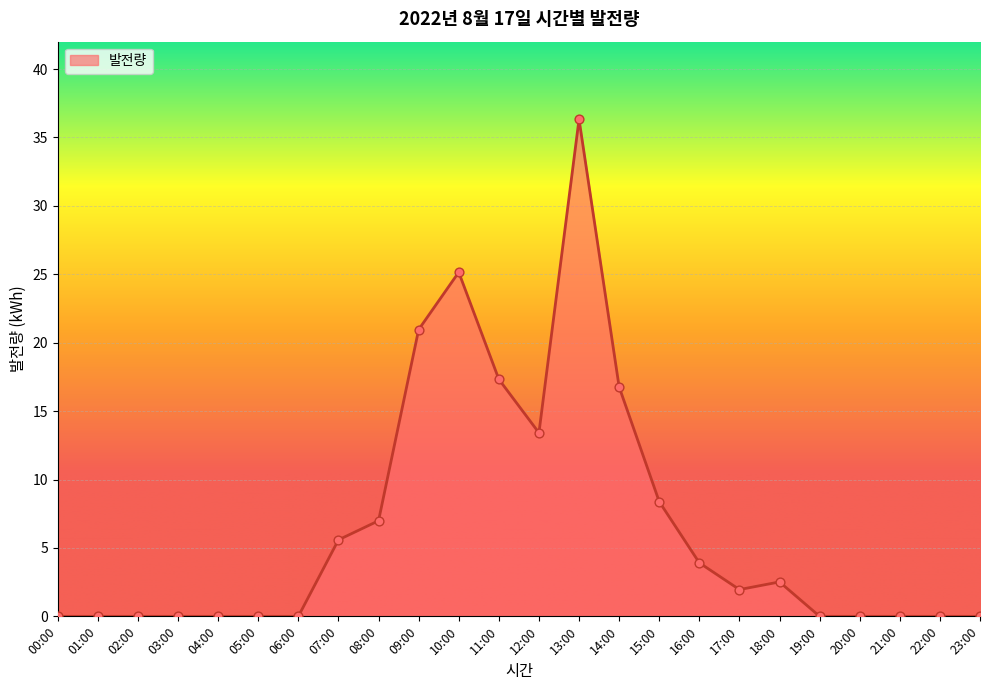

Which has a higher value, 14:00 or 01:00?

14:00